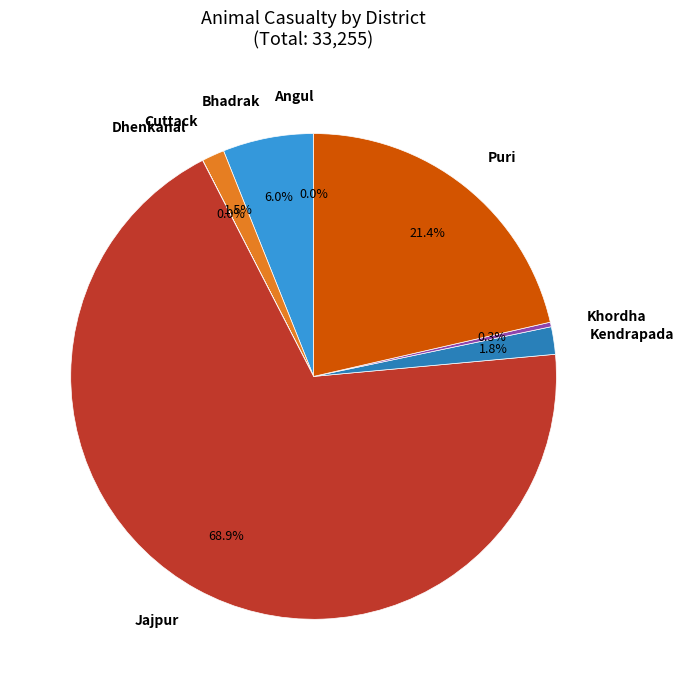

Which slice is the largest?

Jajpur